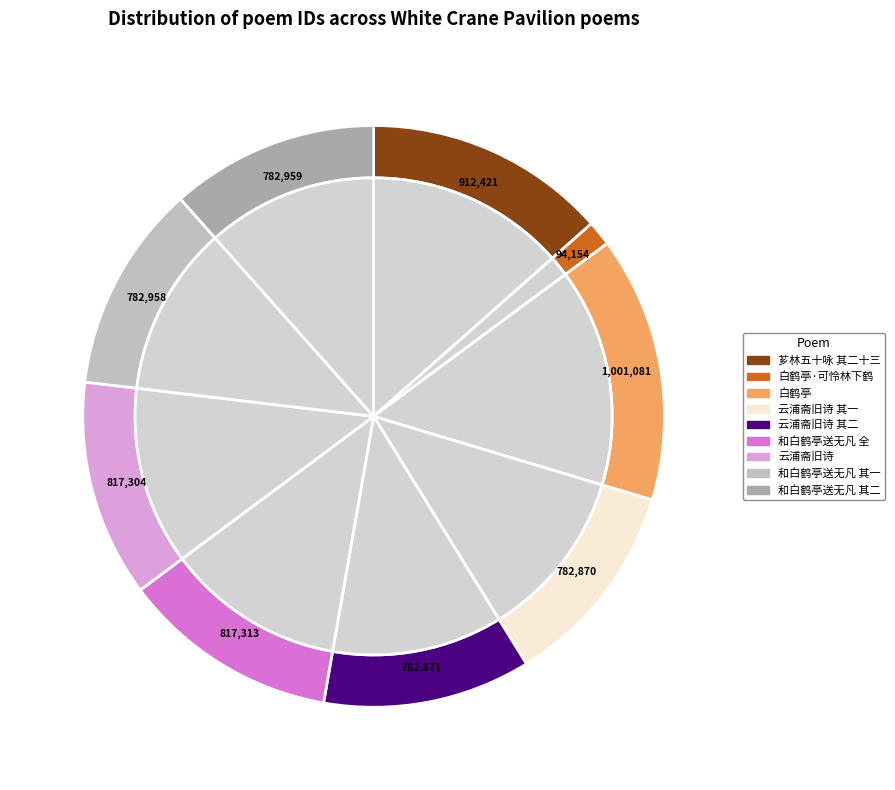

Does 国进士云浦斋中检得骑都尉白鹤亭旧诗数纸笔意迥异时蹊即同过访二首 其二 represent more than half of the total?

No